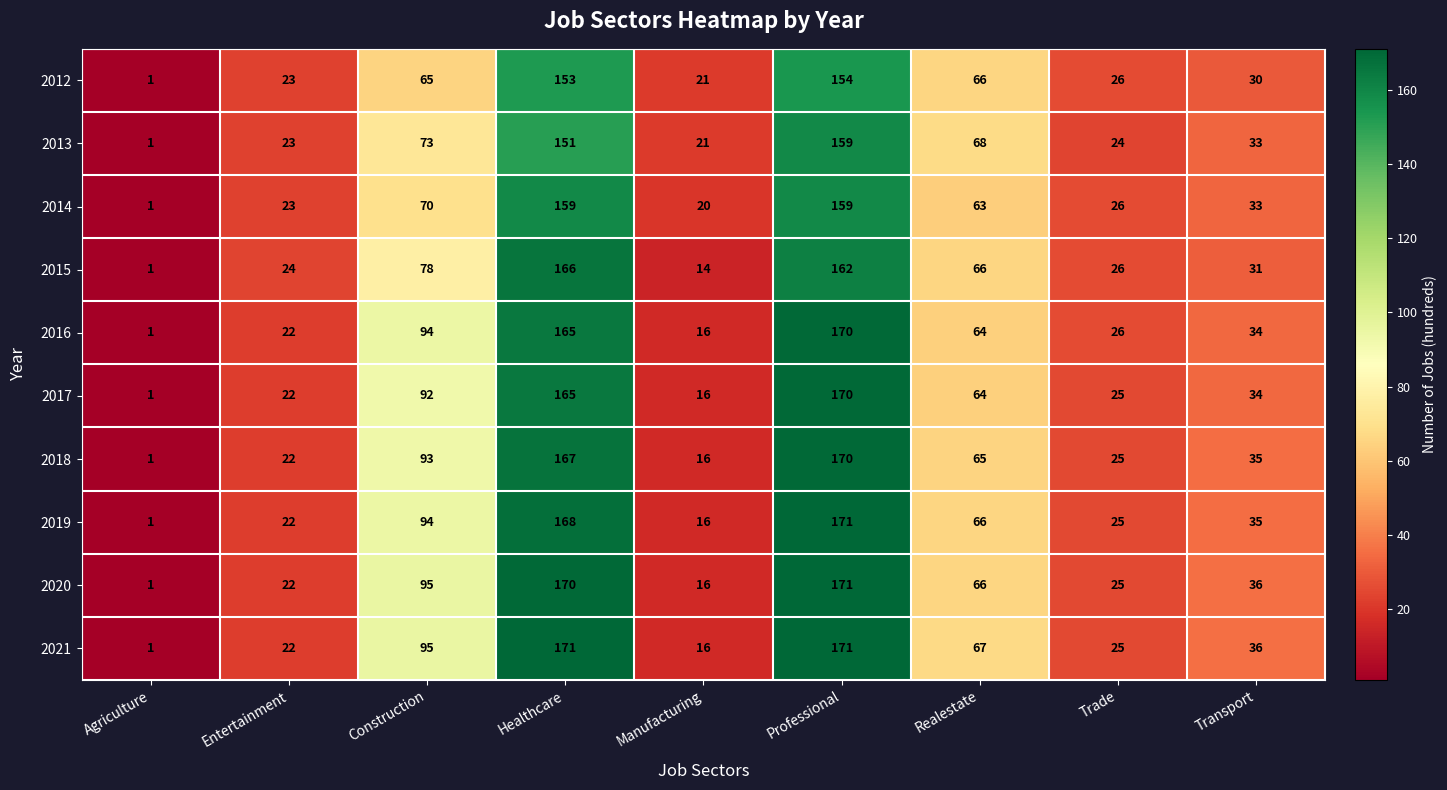

The value of 2016 at Professional is 277. True or false?

False